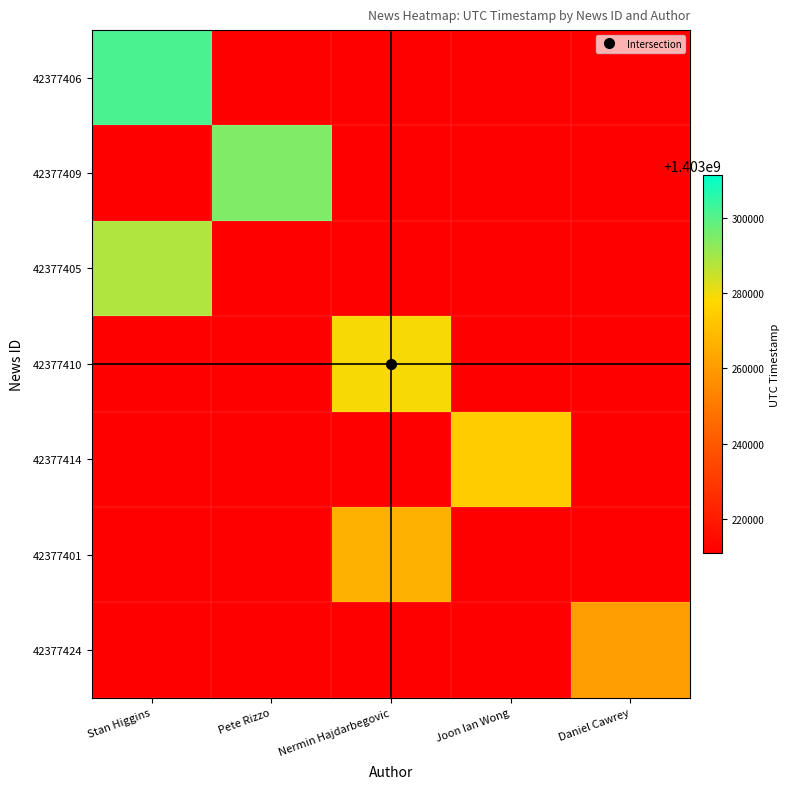

At which category does the chart reach its peak across all series?

Stan Higgins